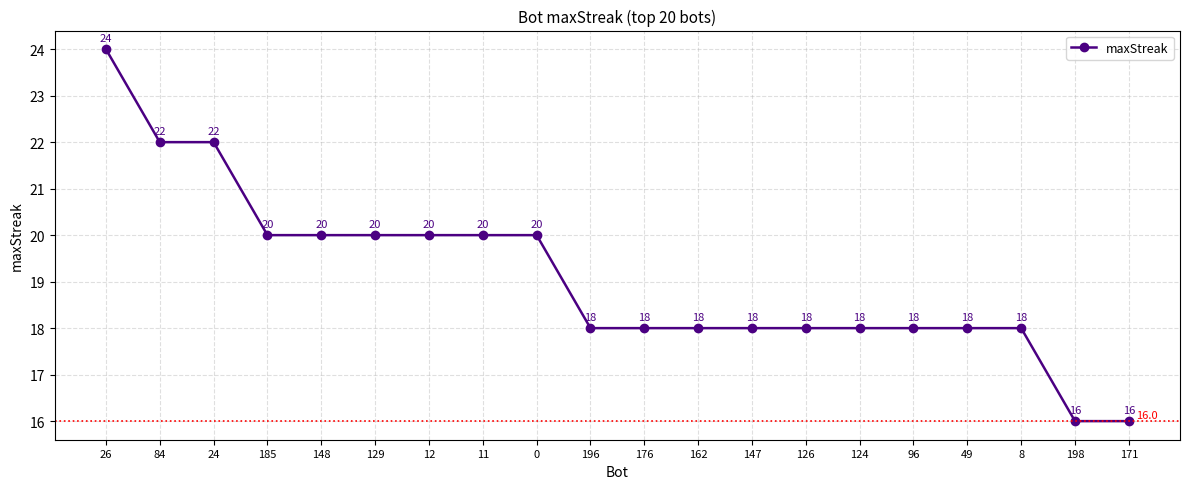

What is the greatest value displayed?

24